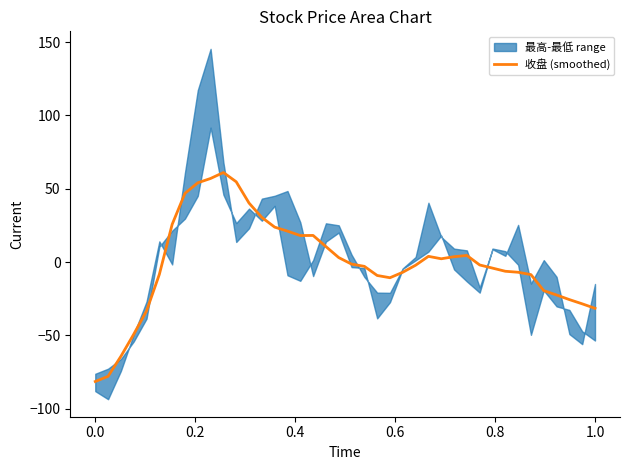

How many values are below zero?

22